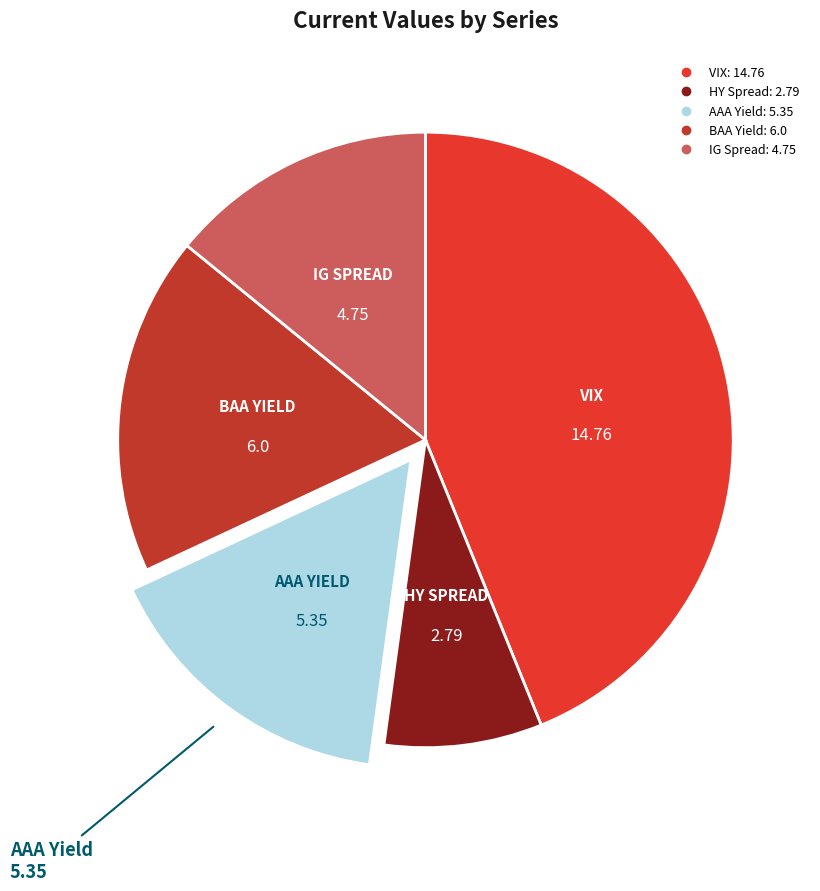

Does any single category account for the majority?

No